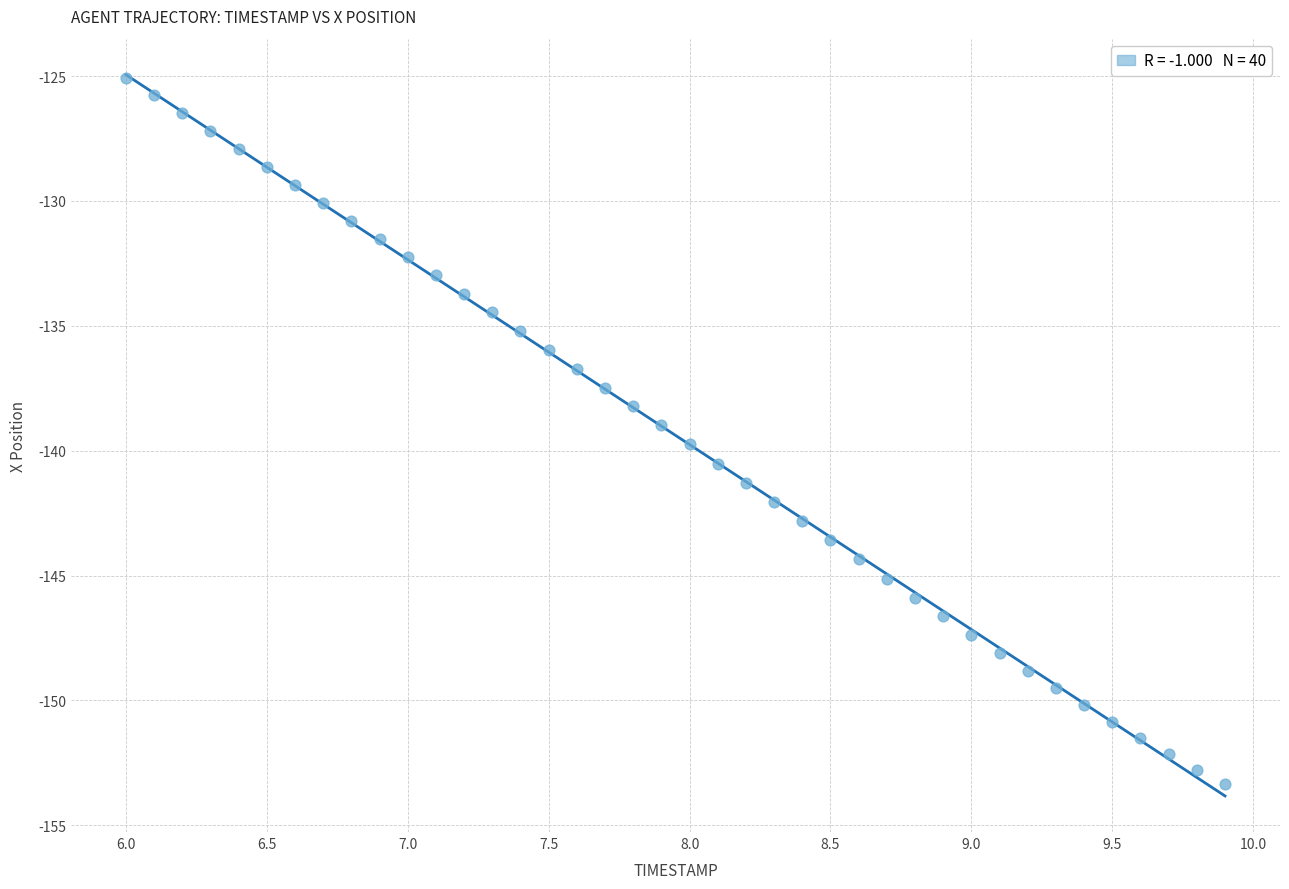

What is the range of Y values (max minus min)?

28.3